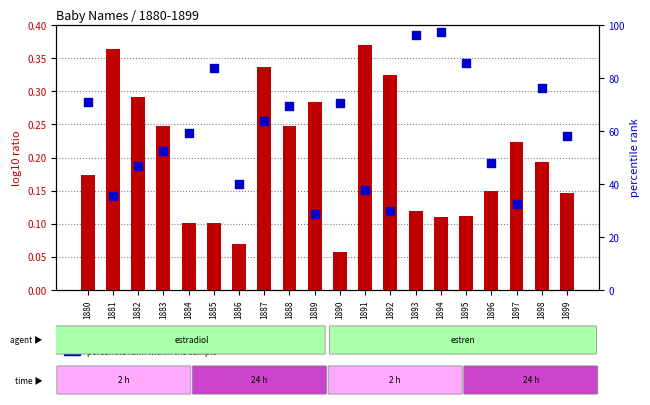

Which series has the largest total across all categories?

percentile rank within the sample